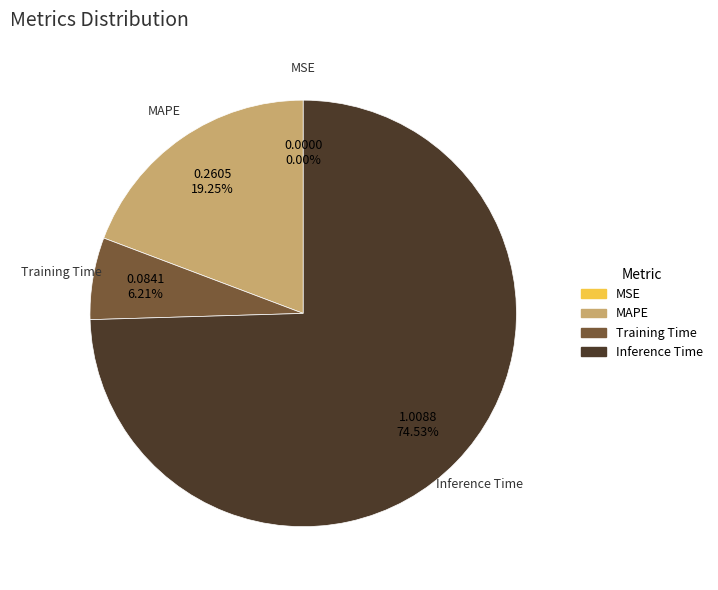

Is there a majority slice in this chart?

Yes